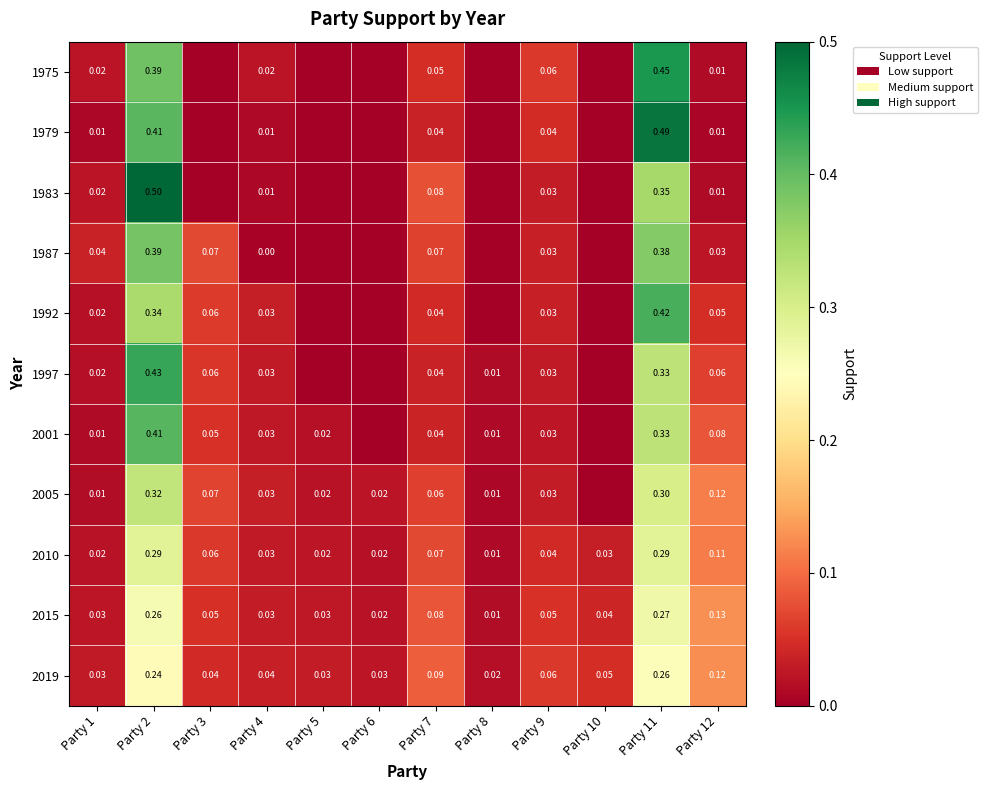

Which has a higher value, Party 11 or Party 1?

Party 11